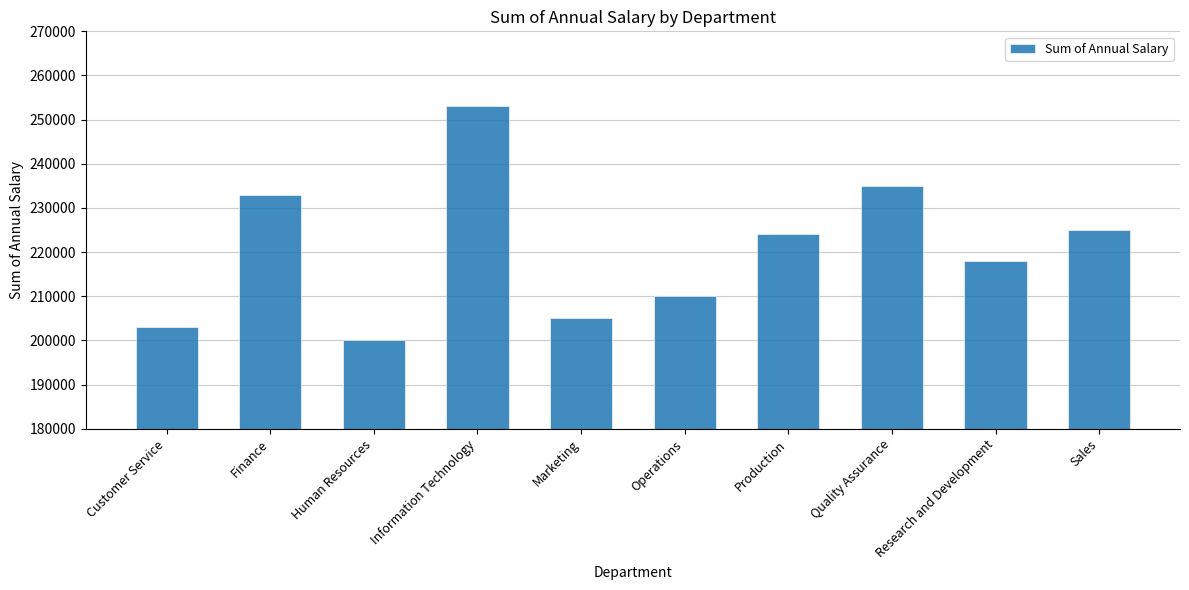

What is the label of the 4th bar from the right?

Production